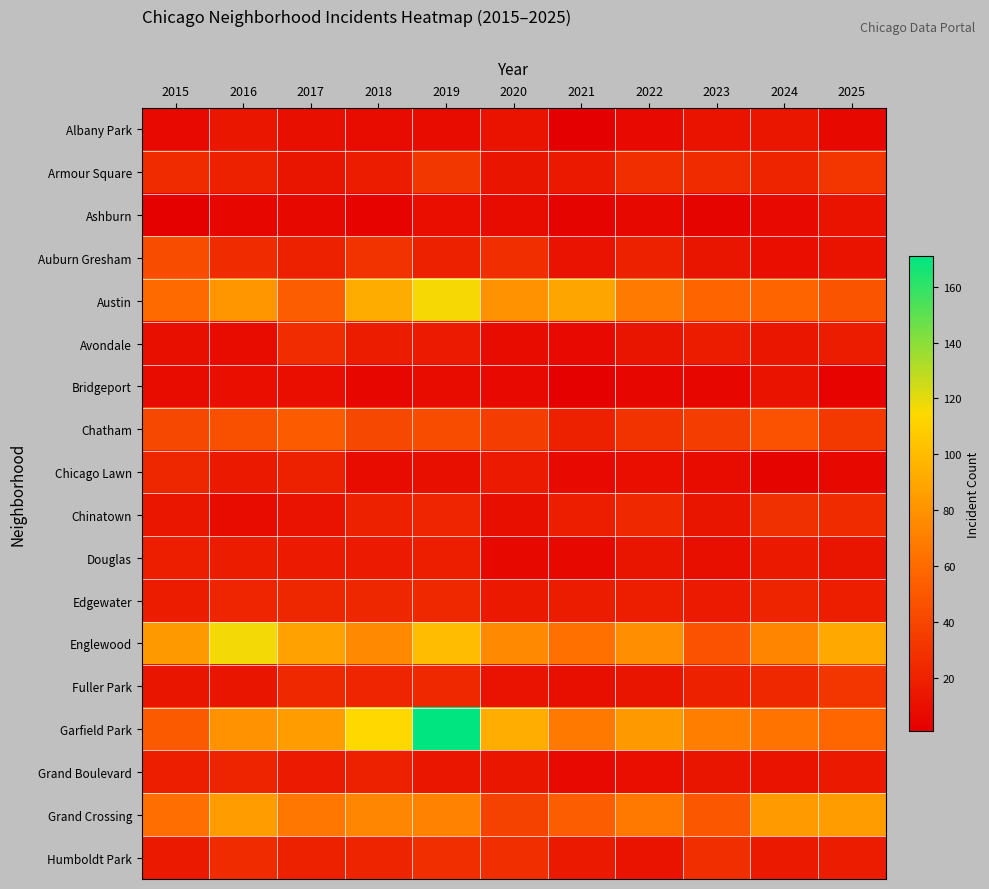

Reading left to right, list all the values displayed in this chart.

Albany Park: 2015=7	2016=14	2017=10	2018=8	2019=8	2020=12	2021=1	2022=7	2023=12	2024=14	2025=6
Armour Square: 2015=25	2016=20	2017=13	2018=17	2019=32	2020=13	2021=15	2022=27	2023=25	2024=21	2025=31
Ashburn: 2015=2	2016=5	2017=6	2018=3	2019=9	2020=8	2021=4	2022=6	2023=4	2024=7	2025=12
Auburn Gresham: 2015=44	2016=25	2017=19	2018=30	2019=19	2020=27	2021=11	2022=19	2023=13	2024=9	2025=12
Austin: 2015=60	2016=82	2017=53	2018=92	2019=116	2020=80	2021=89	2022=68	2023=57	2024=57	2025=48
Avondale: 2015=10	2016=8	2017=26	2018=17	2019=16	2020=8	2021=7	2022=13	2023=17	2024=14	2025=17
Bridgeport: 2015=8	2016=9	2017=9	2018=5	2019=8	2020=7	2021=2	2022=5	2023=5	2024=12	2025=3
Chatham: 2015=41	2016=46	2017=52	2018=41	2019=44	2020=35	2021=20	2022=30	2023=35	2024=47	2025=33
Chicago Lawn: 2015=23	2016=15	2017=20	2018=8	2019=10	2020=16	2021=7	2022=9	2023=8	2024=4	2025=6
Chinatown: 2015=14	2016=8	2017=11	2018=20	2019=22	2020=10	2021=18	2022=24	2023=13	2024=28	2025=25
Douglas: 2015=18	2016=17	2017=16	2018=16	2019=18	2020=6	2021=6	2022=13	2023=10	2024=15	2025=13
Edgewater: 2015=17	2016=22	2017=23	2018=23	2019=24	2020=15	2021=17	2022=18	2023=16	2024=21	2025=18
Englewood: 2015=83	2016=117	2017=87	2018=75	2019=100	2020=75	2021=63	2022=78	2023=47	2024=73	2025=90
Fuller Park: 2015=13	2016=13	2017=24	2018=22	2019=24	2020=11	2021=10	2022=13	2023=20	2024=24	2025=31
Garfield Park: 2015=51	2016=80	2017=85	2018=114	2019=171	2020=93	2021=67	2022=83	2023=70	2024=65	2025=58
Grand Boulevard: 2015=18	2016=21	2017=16	2018=19	2019=14	2020=14	2021=7	2022=9	2023=13	2024=12	2025=15
Grand Crossing: 2015=62	2016=85	2017=66	2018=74	2019=72	2020=38	2021=53	2022=67	2023=49	2024=84	2025=85
Humboldt Park: 2015=15	2016=25	2017=20	2018=21	2019=27	2020=27	2021=15	2022=12	2023=27	2024=15	2025=17